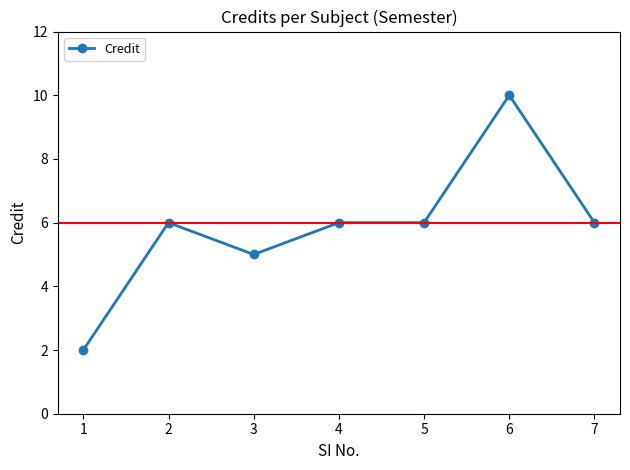

What is the value of the 3rd point from the left?

5